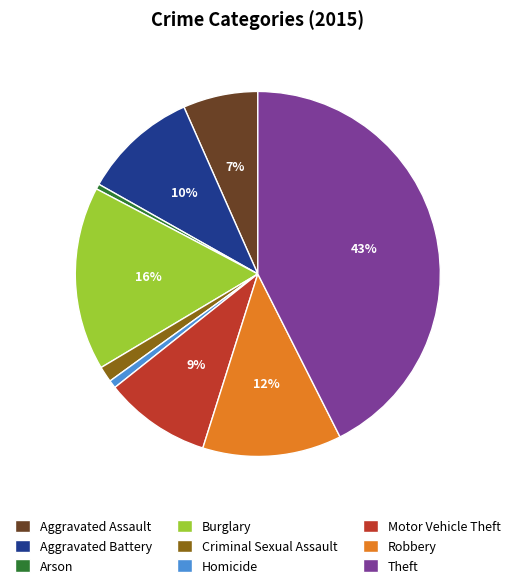

To the nearest percent, what portion does Aggravated Battery represent?

10%